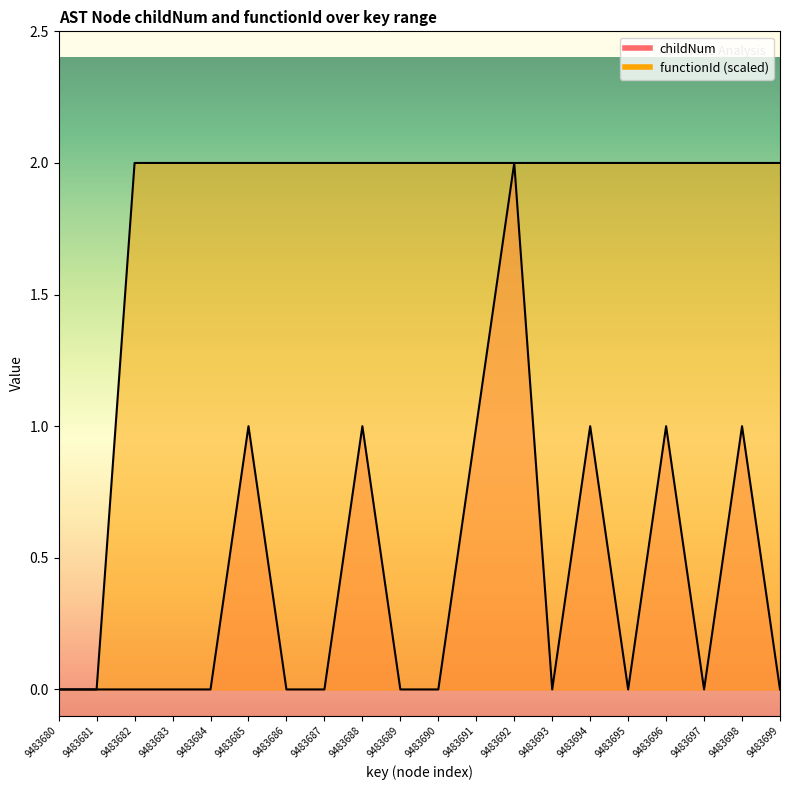

What is the highest value of the childNum series?

2.0